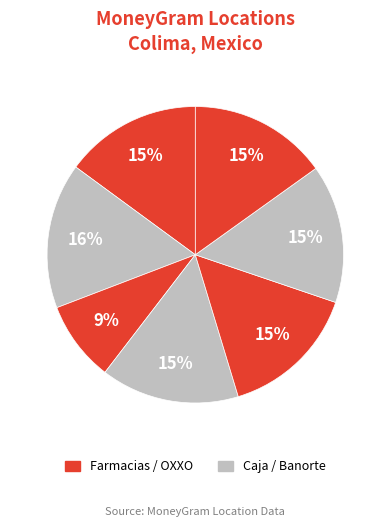

Does any single category account for the majority?

No